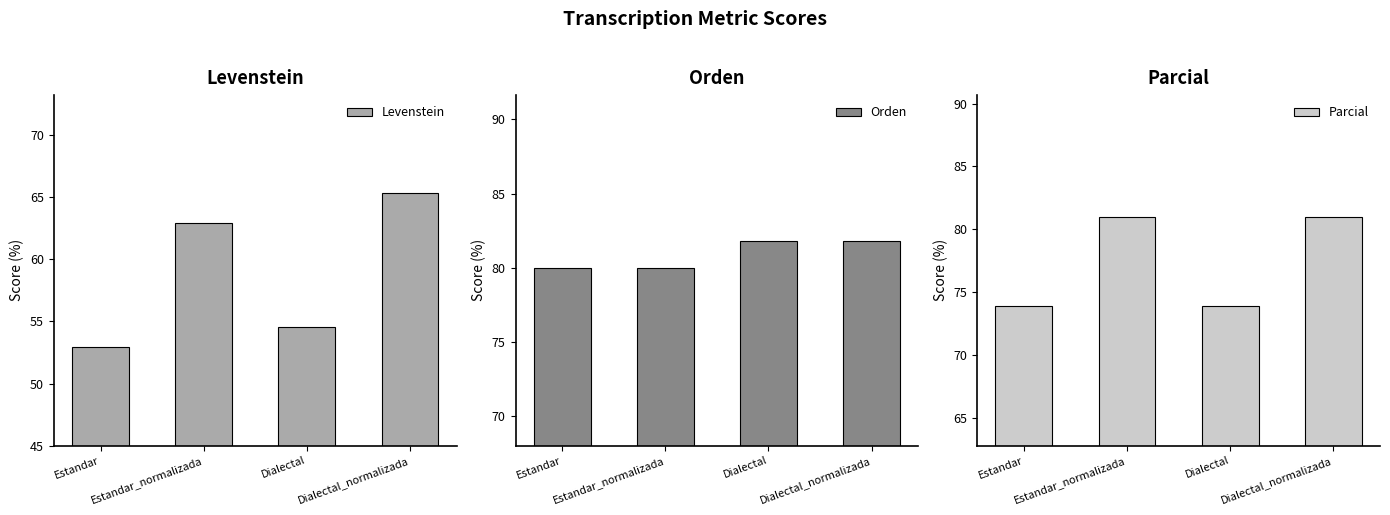

What are all the series names shown in the legend?

Levenstein, Orden, Parcial